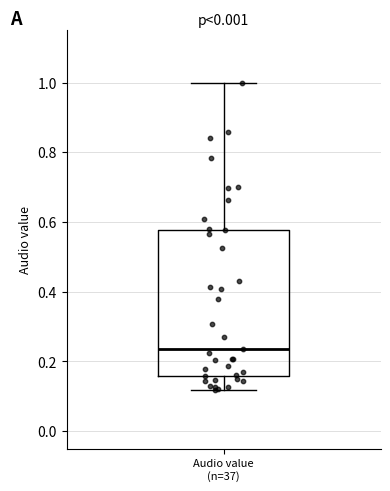

Transcribe this box plot: give where the median line is, the range the box spans, and where the two whiskers end, as read against the y-axis. The values are not printed on the chart, so give them approximately, as read against the axis.

median 0.24, box 0.16 to 0.58, whiskers 0.12 to 1.00